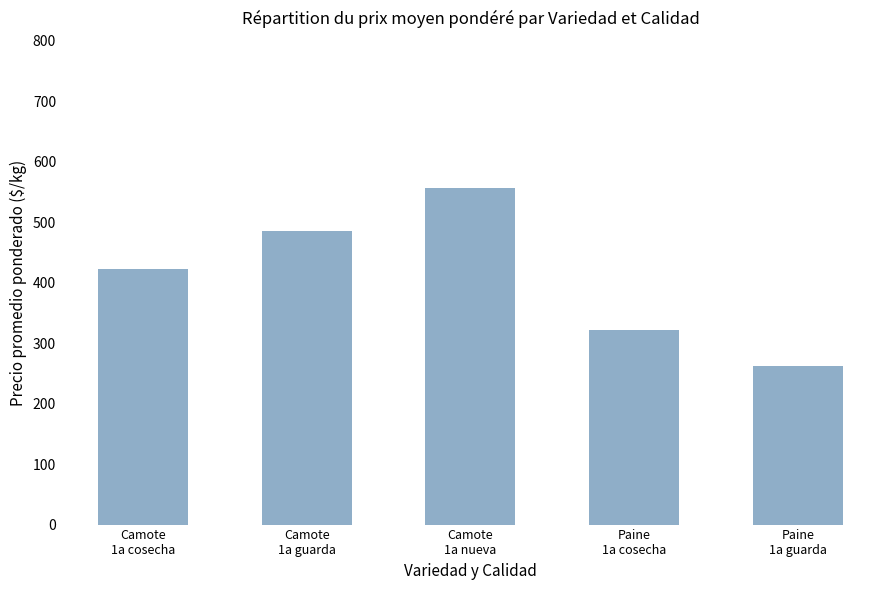

Count the number of data series in this chart.

1